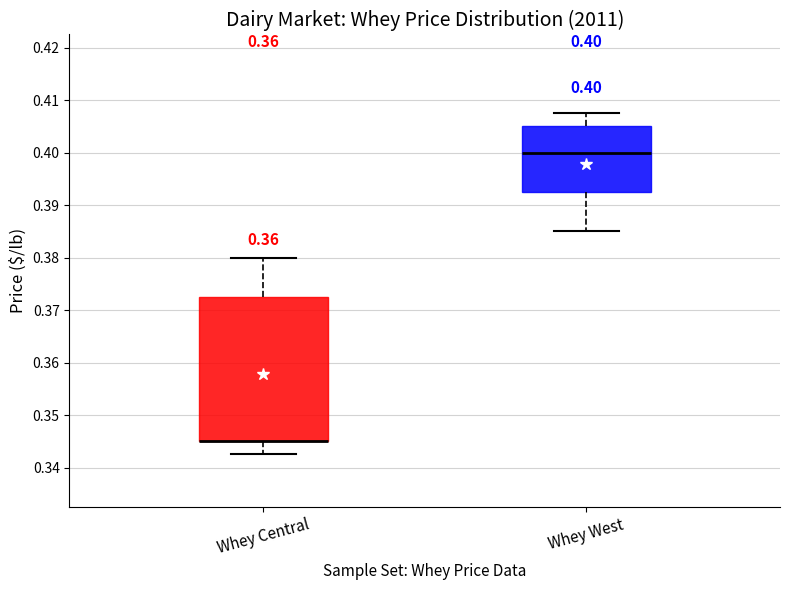

Which box is the tallest, from its lower edge to its upper edge?

Whey Central